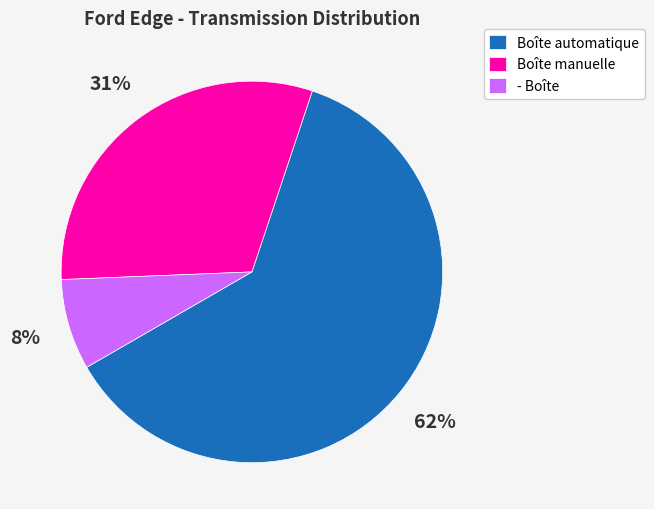

Do - Boîte and Boîte automatique together represent more than half of the pie?

Yes